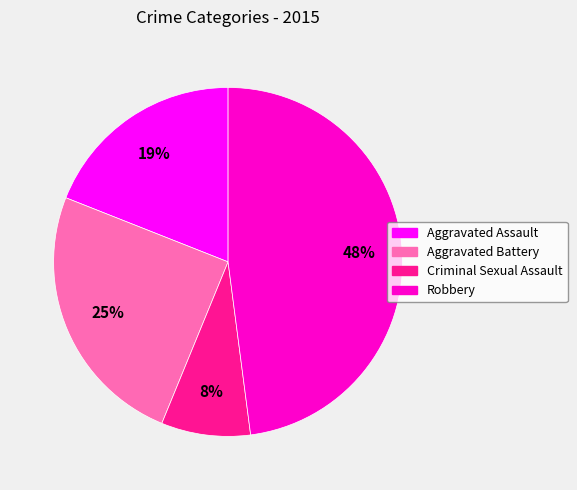

True or false: Aggravated Battery accounts for 25% of the total.

True